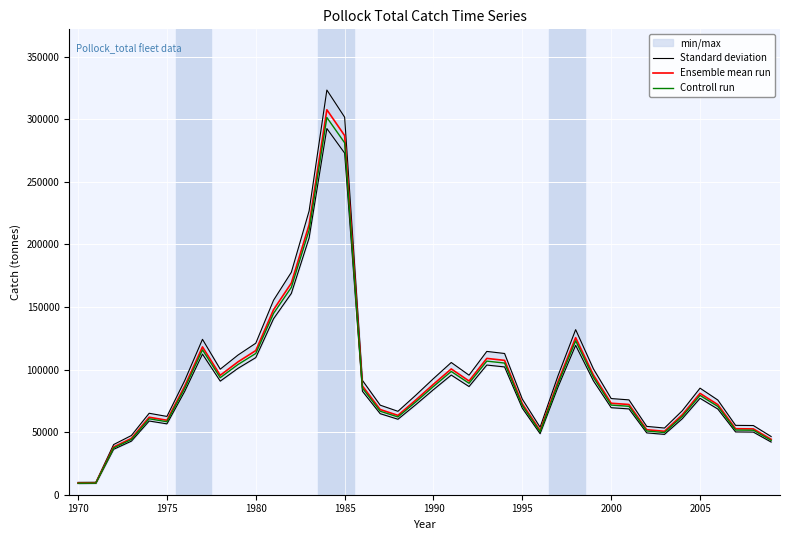

What is the minimum value for Ensemble mean run?

9378.7